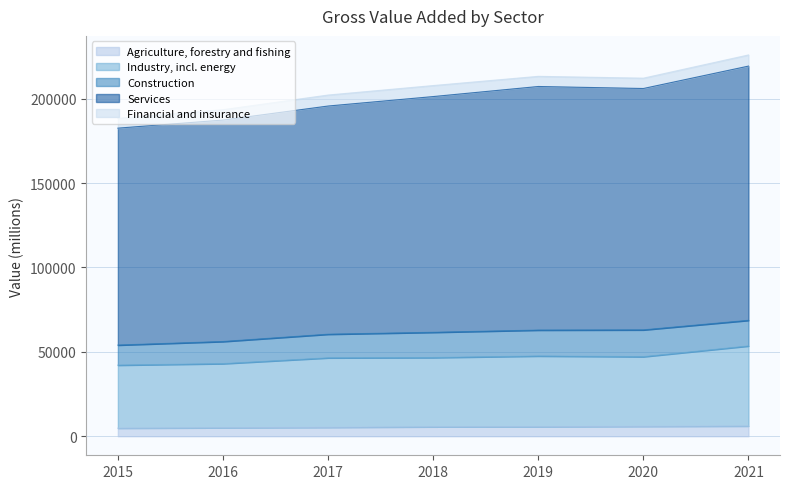

What is the value of the Services point at the 2nd from the left?

187394